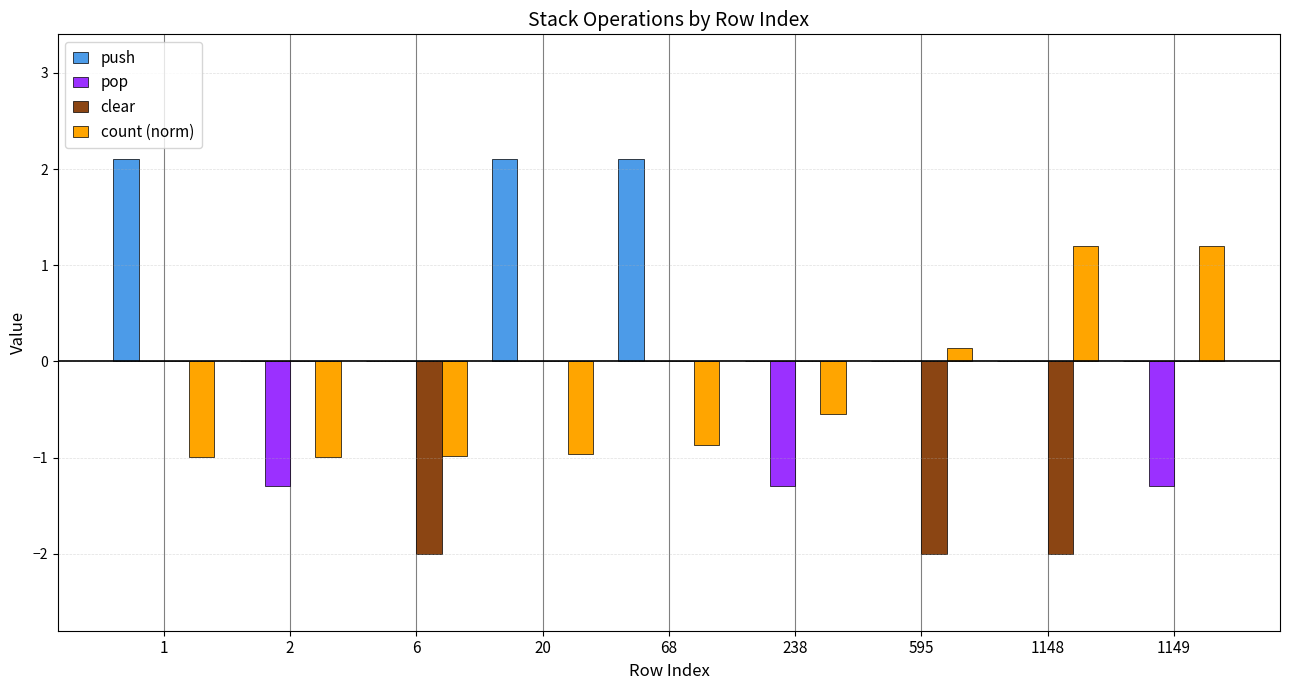

What is the greatest value displayed?

2.1